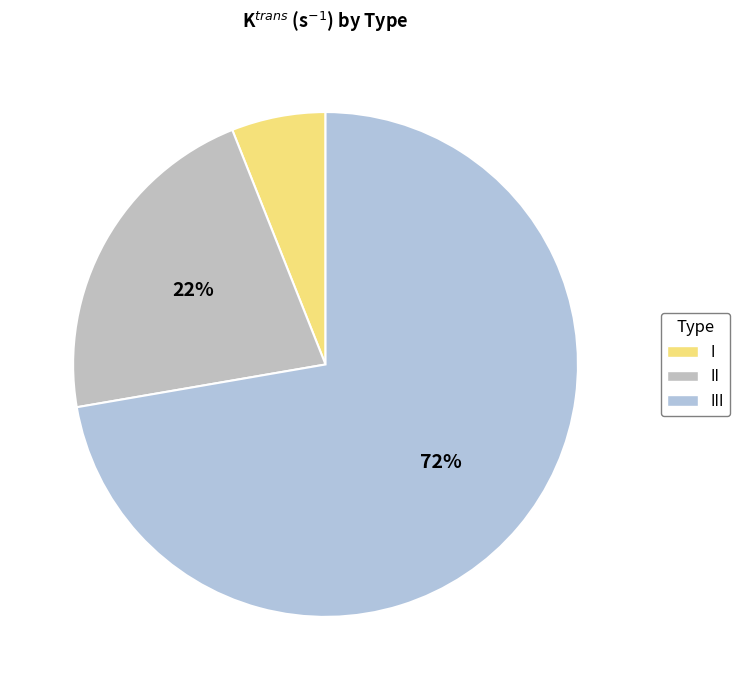

Count the number of slices in the pie.

3